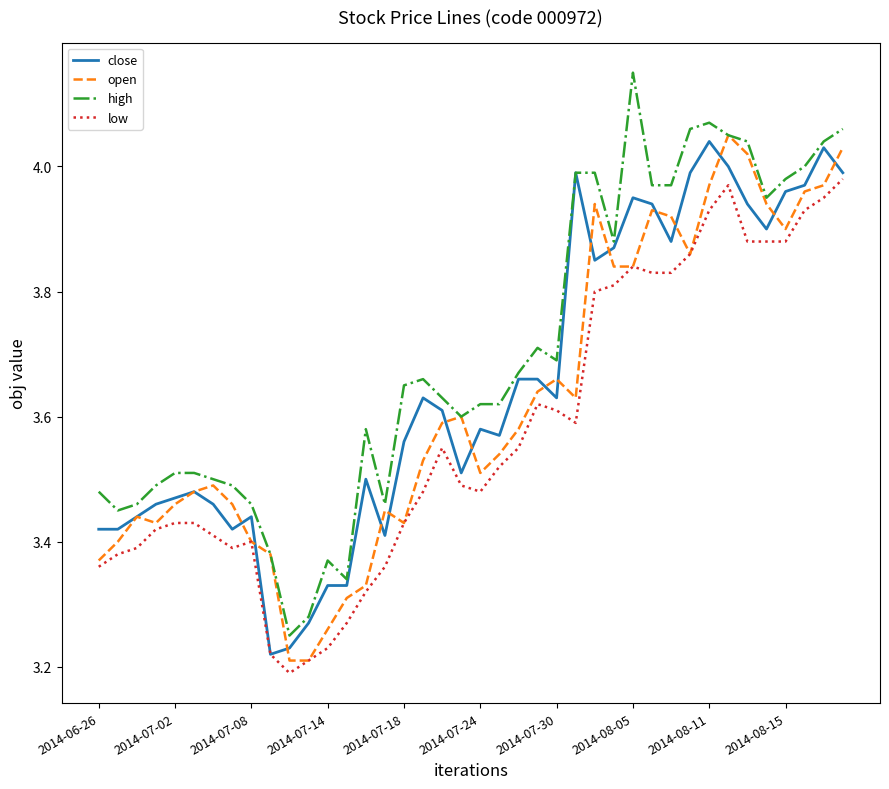

What is the value of the high point at the 37th from the left?

4.0